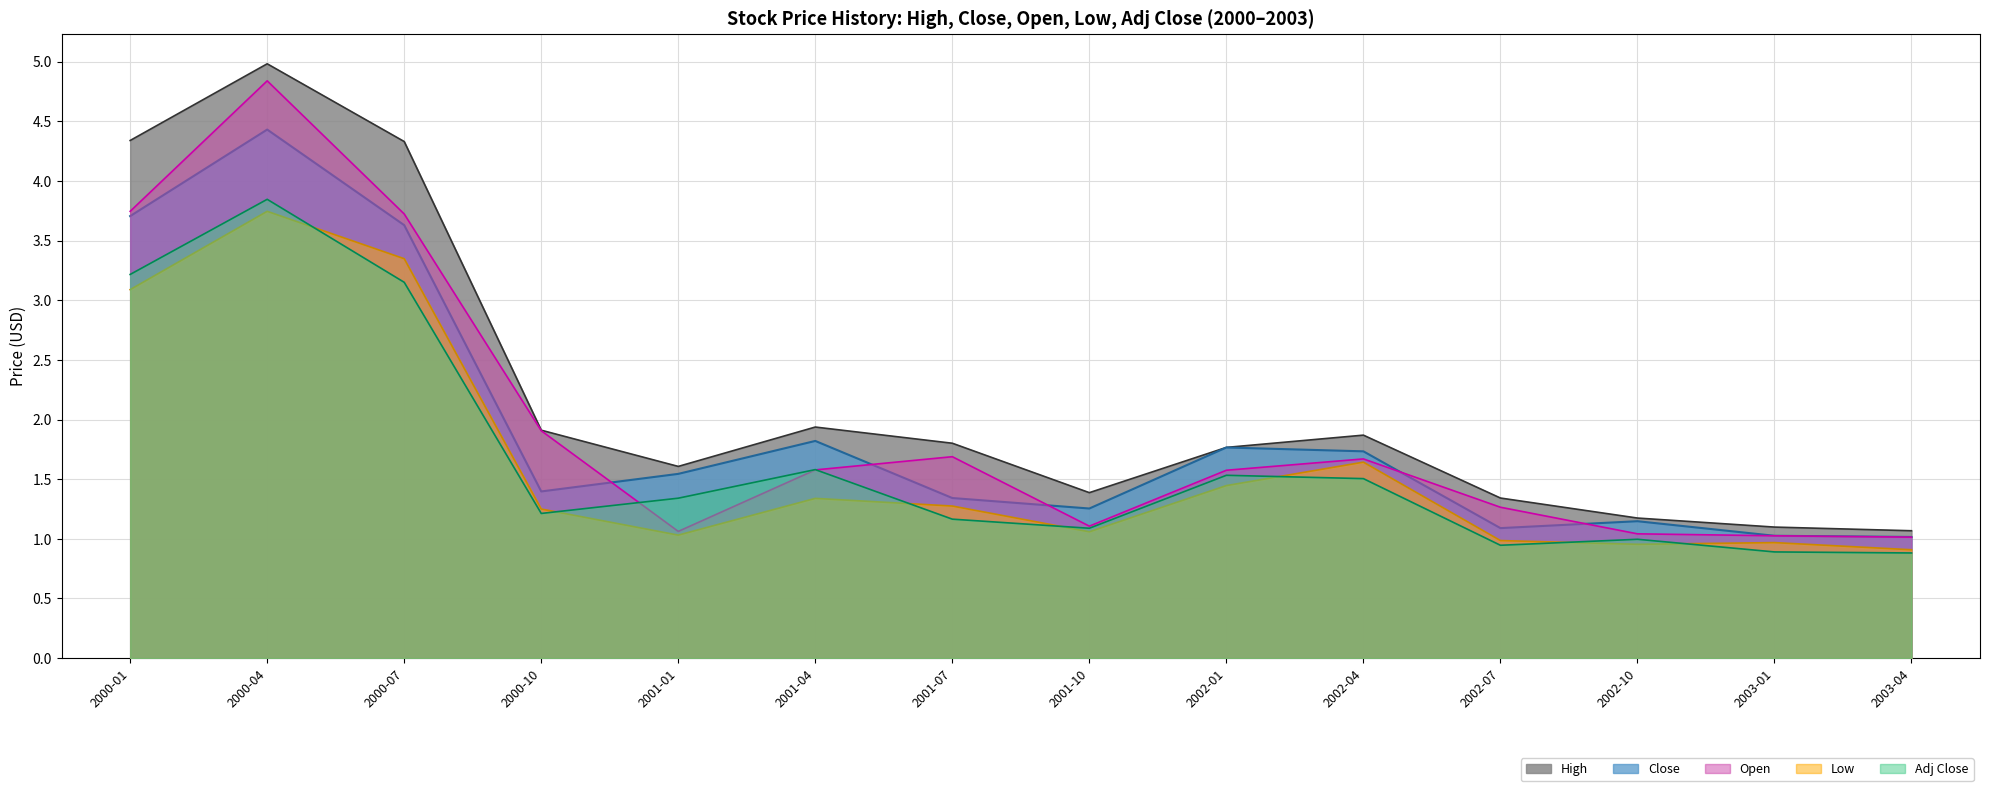

What is the average value of the Open series?

1.9